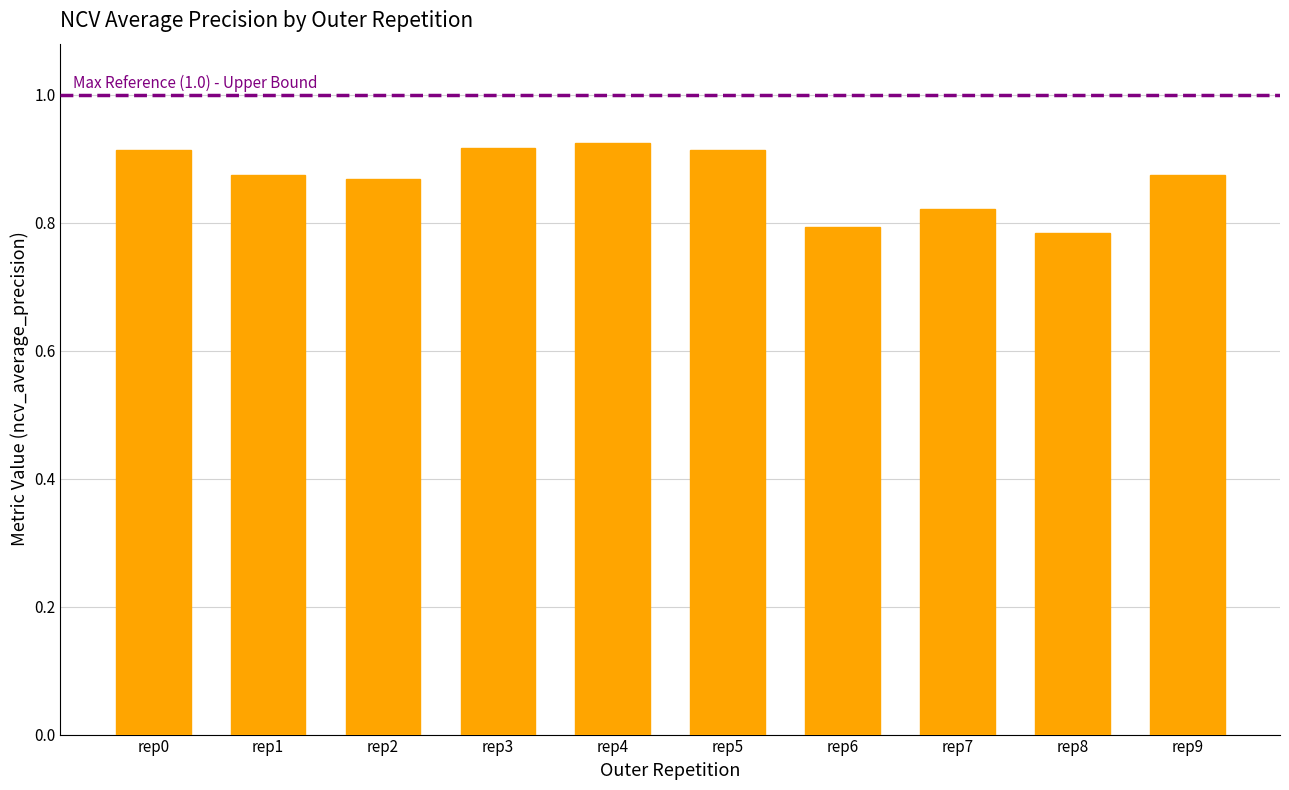

Is it true that the value at rep0 is 1.6?

False